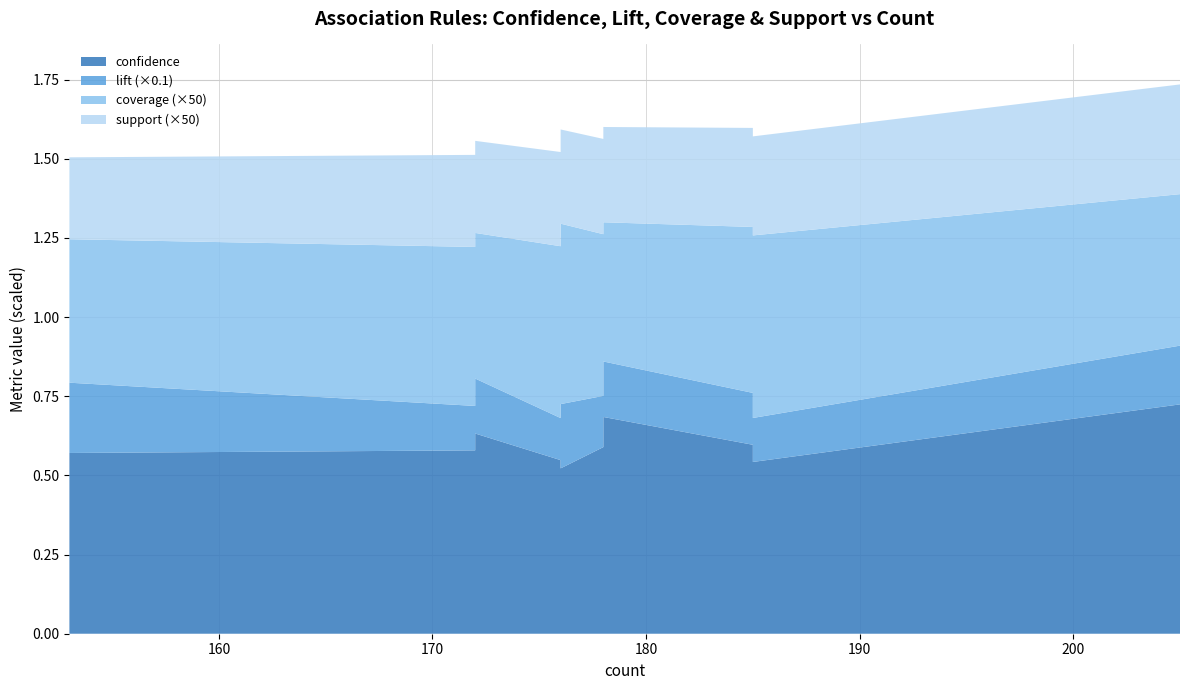

Reading left to right, what are all the values shown in this chart?

confidence: 0.7	0.7	0.7	0.7	0.6	0.6	0.6	0.6	0.6	0.6	0.6	0.6	0.6	0.6	0.6	0.6	0.6	0.6	0.5	0.5	0.5	0.5	0.5	0.5	0.5
lift: 1.9	1.8	1.8	1.8	1.8	1.5	1.7	1.6	2.3	1.6	1.6	1.5	1.4	1.6	1.4	1.4	2.2	2.2	1.3	1.9	1.4	1.3	2.0	2.4	1.4
coverage: 0.0	0.0	0.0	0.0	0.0	0.0	0.0	0.0	0.0	0.0	0.0	0.0	0.0	0.0	0.0	0.0	0.0	0.0	0.0	0.0	0.0	0.0	0.0	0.0	0.0
support: 0.0	0.0	0.0	0.0	0.0	0.0	0.0	0.0	0.0	0.0	0.0	0.0	0.0	0.0	0.0	0.0	0.0	0.0	0.0	0.0	0.0	0.0	0.0	0.0	0.0